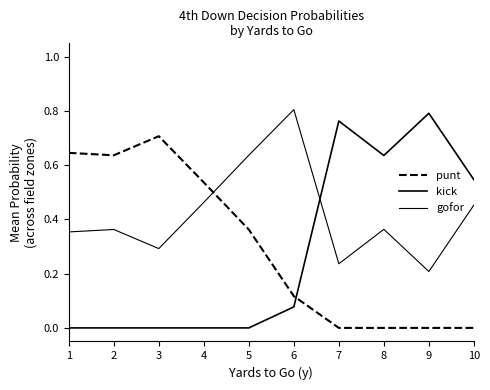

Reading left to right, list all the values displayed in this chart.

punt: 1=0.6	2=0.6	3=0.7	4=0.5	5=0.4	6=0.1	7=0.0	8=0.0	9=0.0	10=0.0
kick: 1=0.0	2=0.0	3=0.0	4=0.0	5=0.0	6=0.1	7=0.8	8=0.6	9=0.8	10=0.5
gofor: 1=0.4	2=0.4	3=0.3	4=0.5	5=0.6	6=0.8	7=0.2	8=0.4	9=0.2	10=0.5